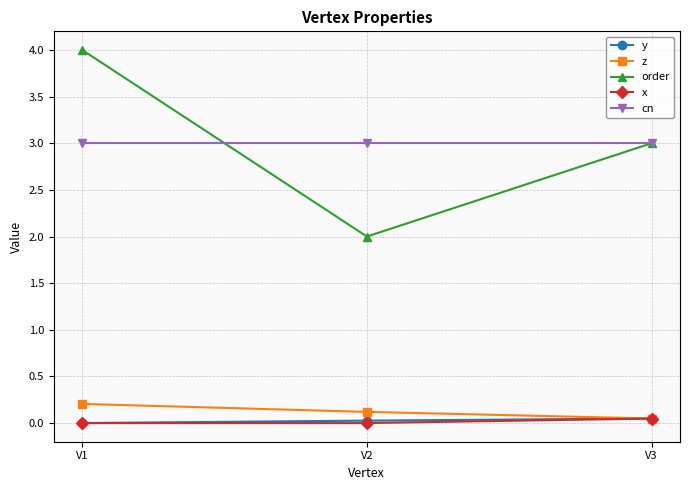

The value of y at V2 is 0.0. True or false?

True